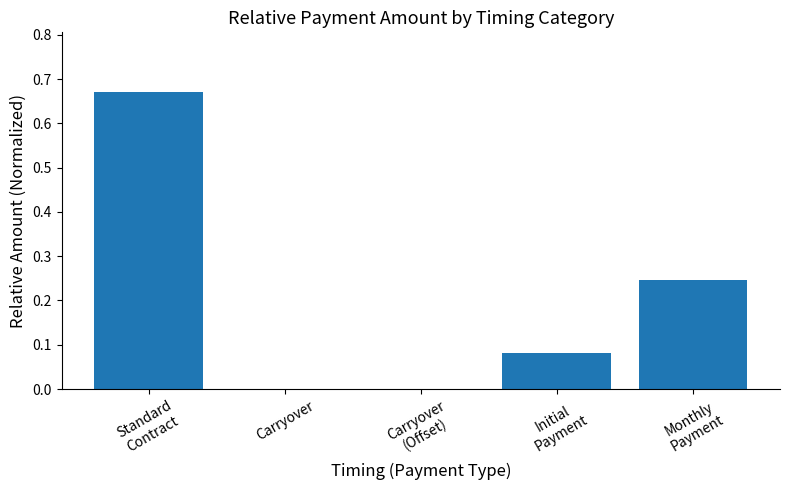

How many distinct data groups are displayed?

1